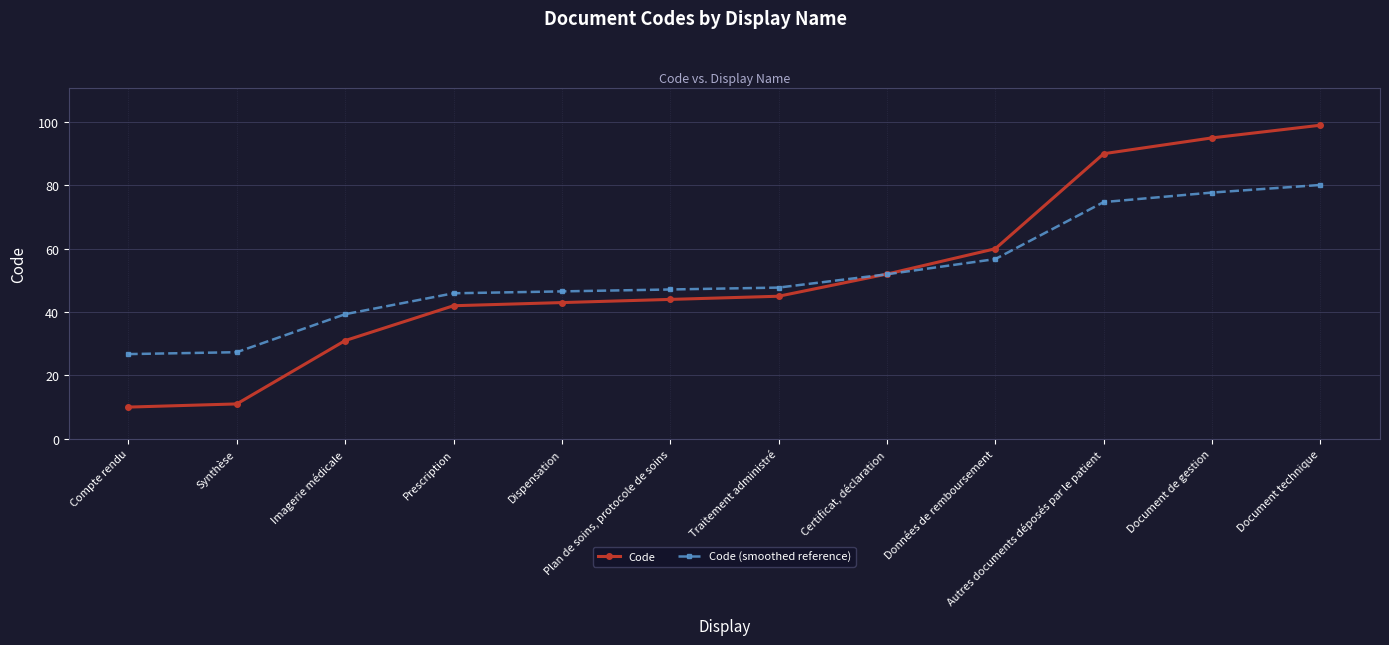

Where is Code nearest to the value 54?

Certificat, déclaration